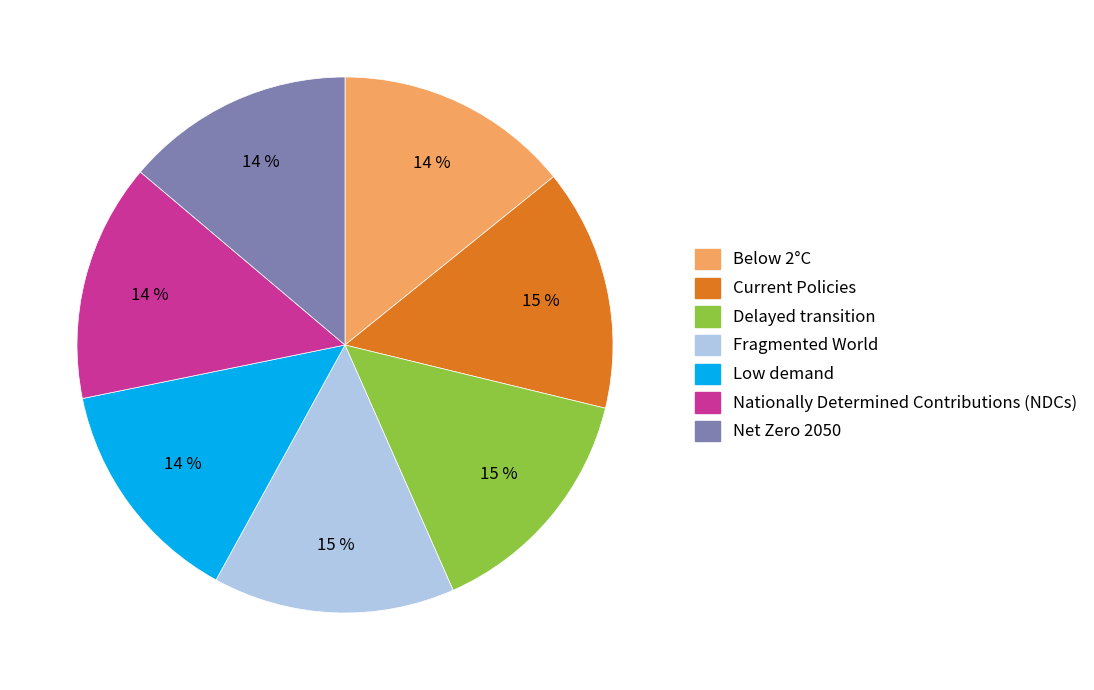

Count the number of slices in the pie.

7